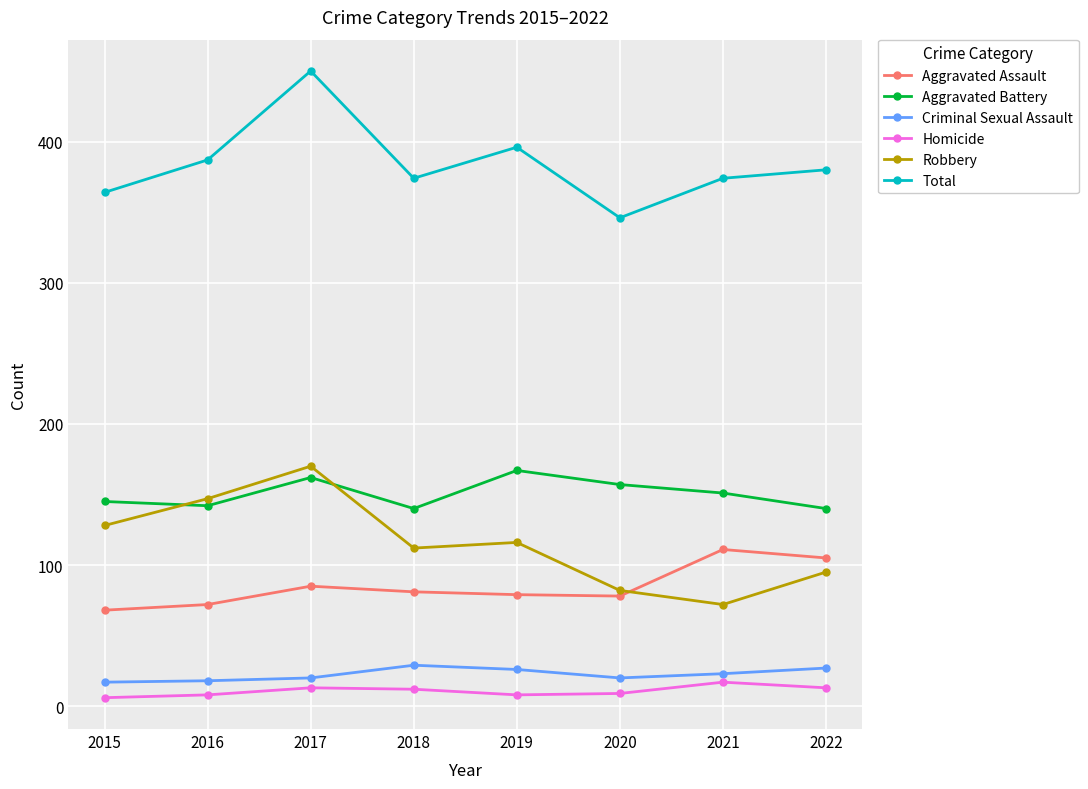

At 2020, list the series in order from largest to smallest.

Total, Aggravated Battery, Robbery, Aggravated Assault, Criminal Sexual Assault, Homicide